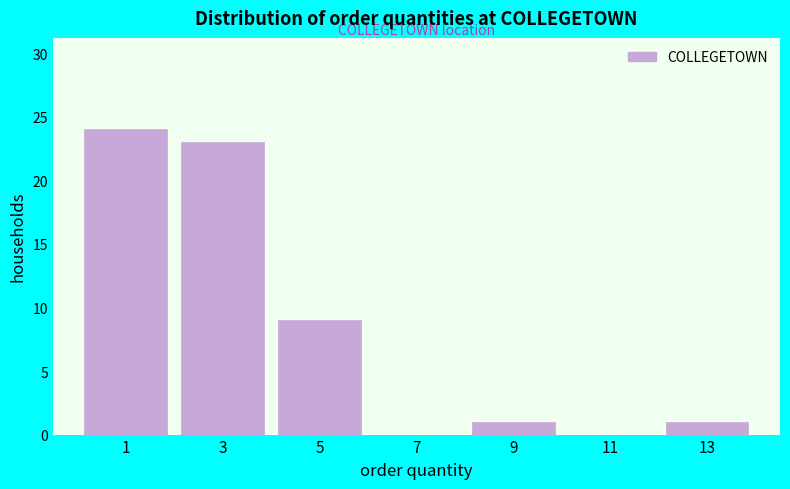

How tall is the bar that spans 2 to 4 on the x-axis? The values are not printed on the chart, so give them approximately, as read against the axis.

23